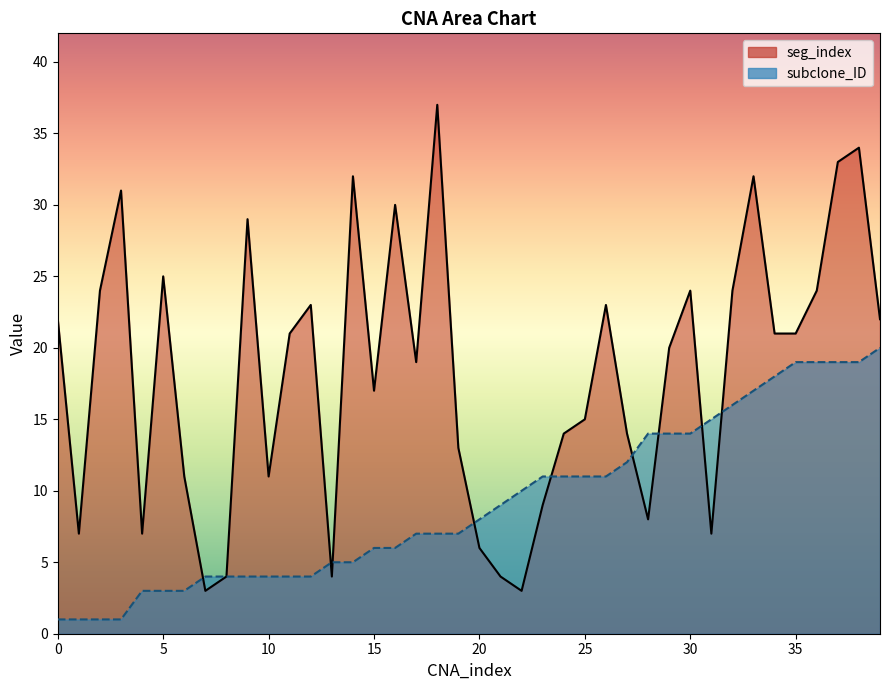

What is the total value across all series at 0?

23